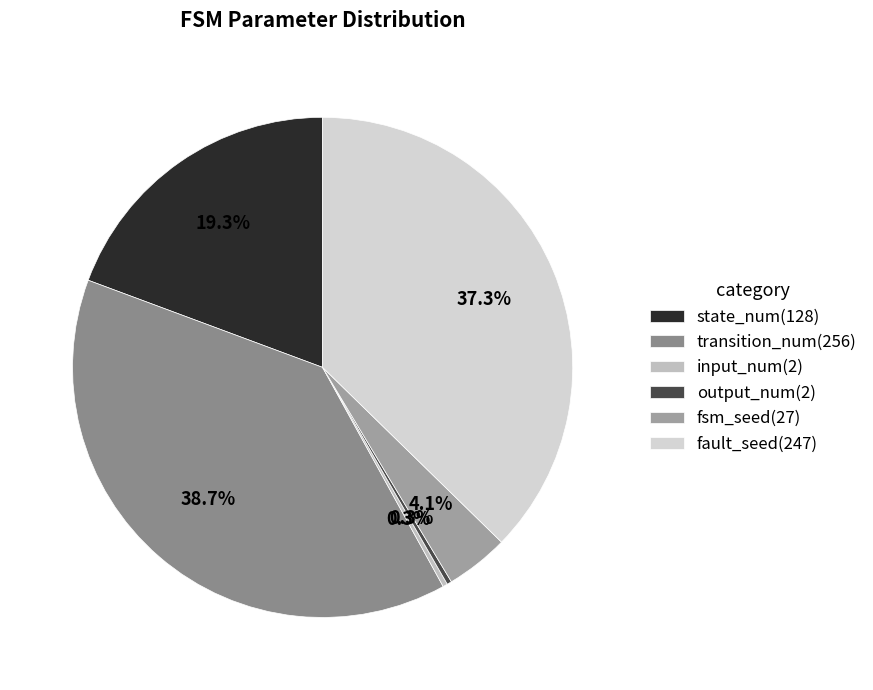

Rank the categories by value from lowest to highest.

input_num, output_num, fsm_seed, state_num, fault_seed, transition_num